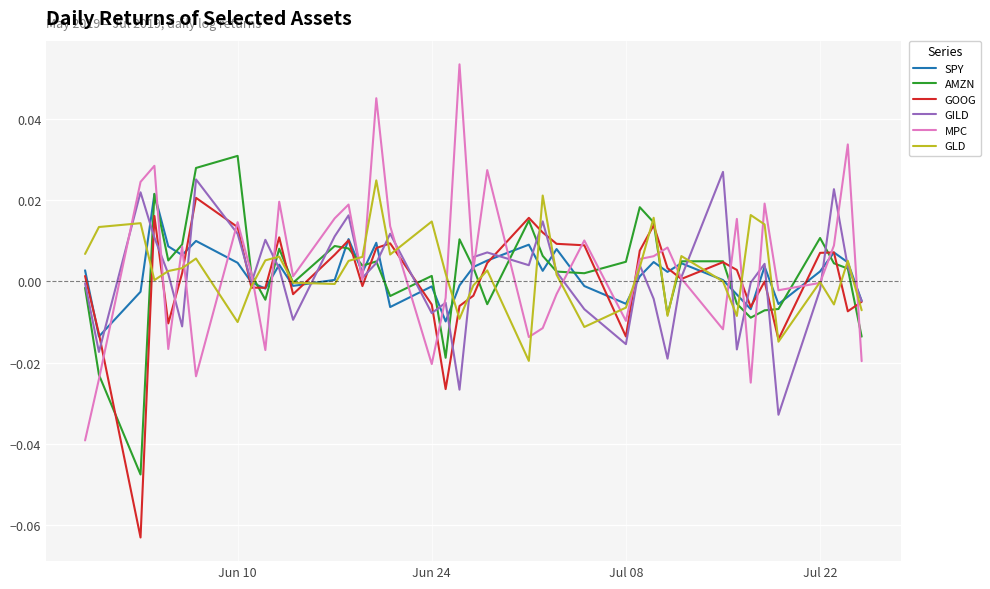

Which series has the largest range (max minus min)?

MPC